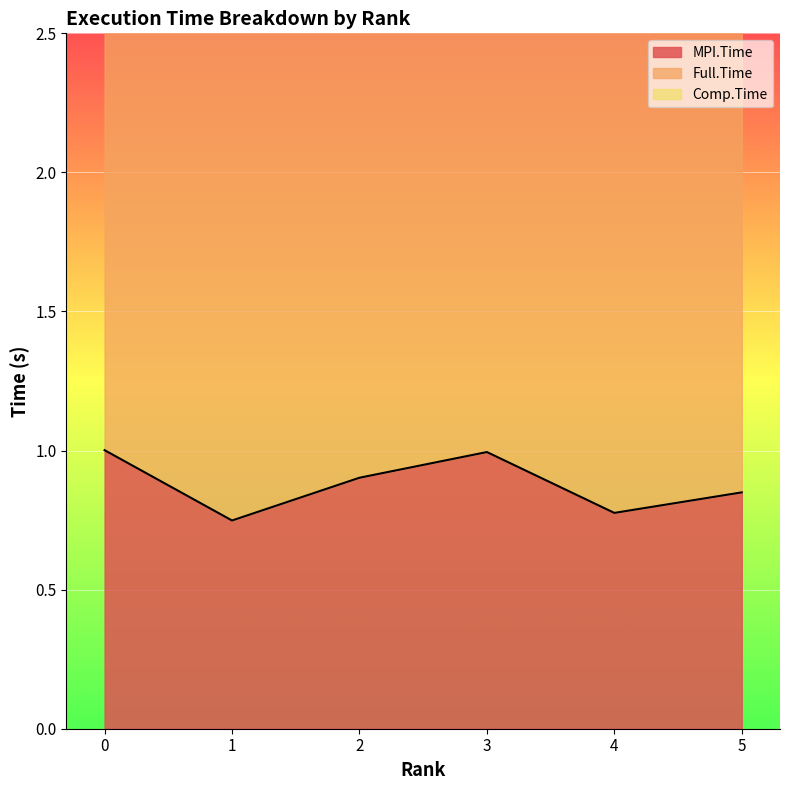

What is the maximum value shown in the chart?

4.4